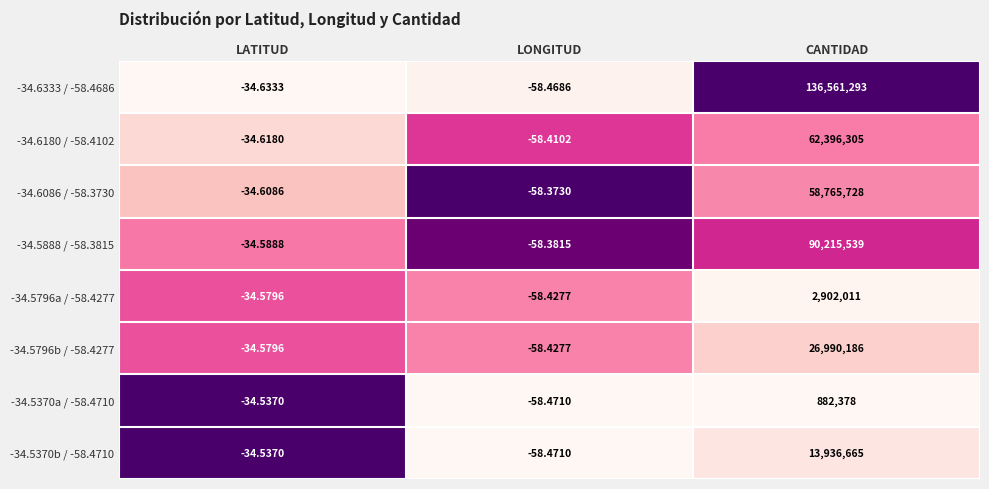

Rank the categories by -34.5888 / -58.3815 value from lowest to highest.

LONGITUD, LATITUD, CANTIDAD